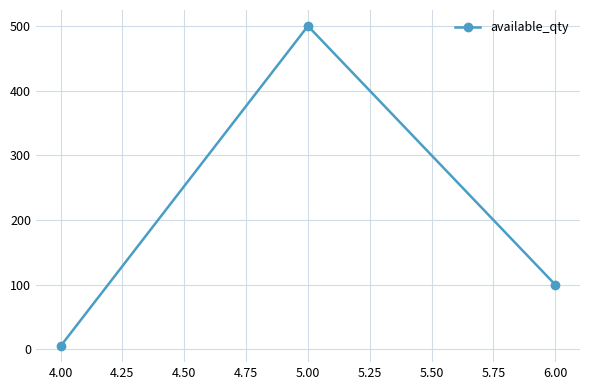

Between 5.00 and 6.00, which is larger?

5.00